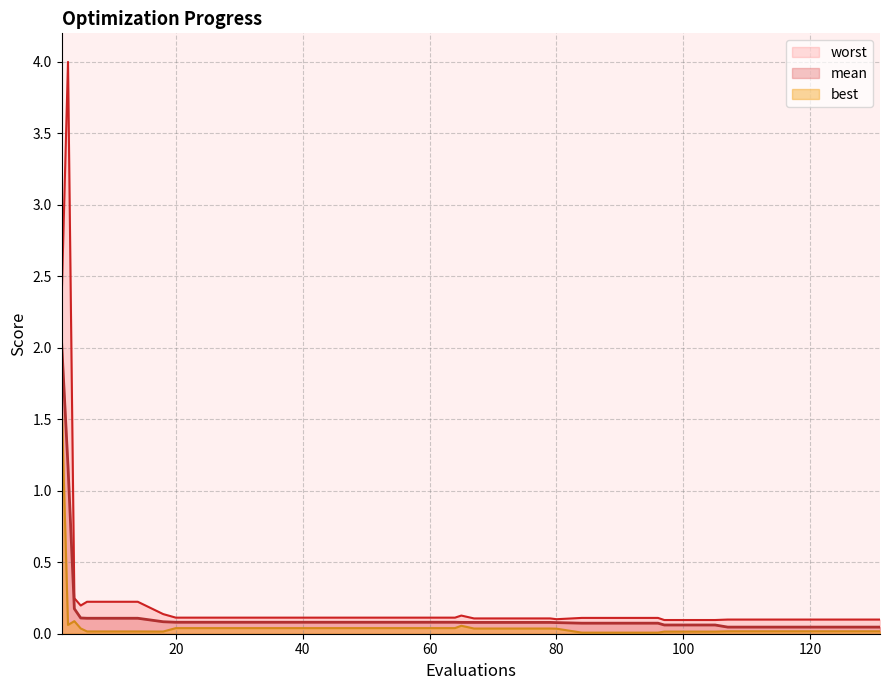

At which category is the sum across all series the highest?

2